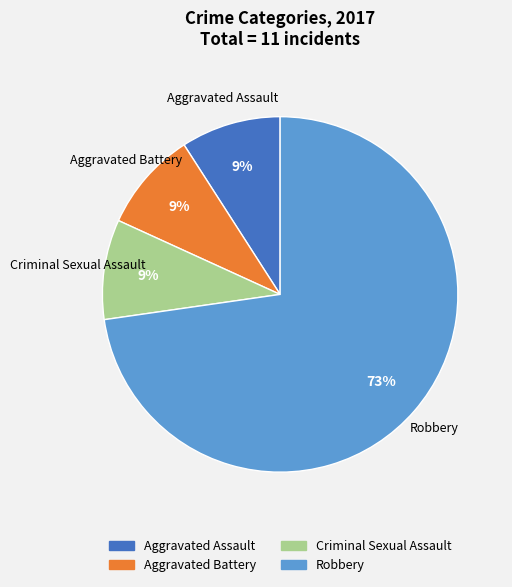

How many slices are in this pie chart?

4